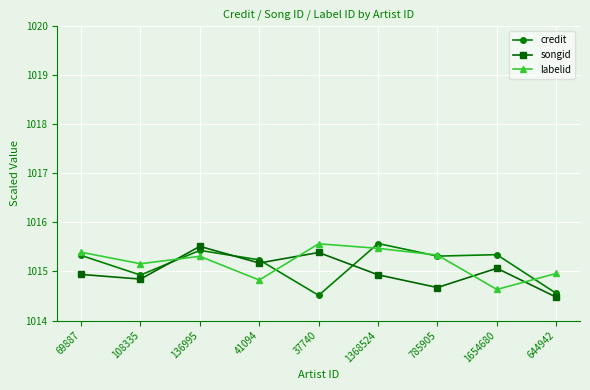

Rank the series by their average value, from lowest to highest.

songid, credit, labelid